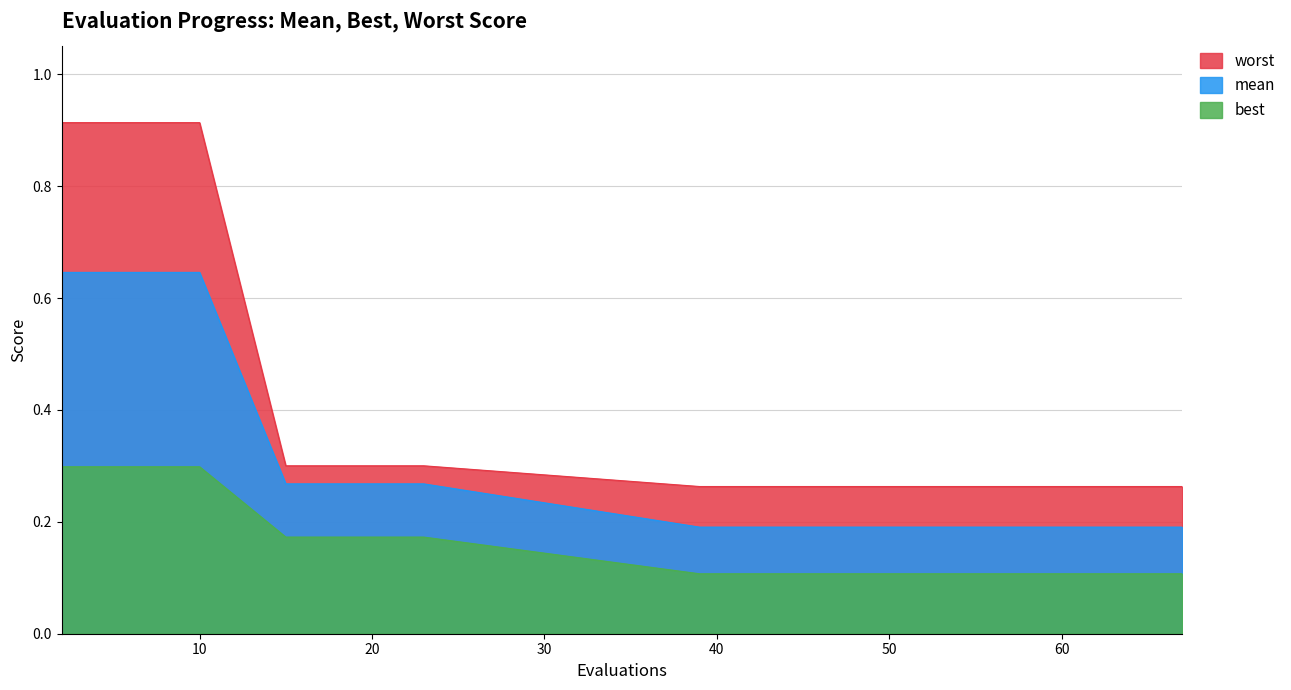

Does the chart display data point markers on the line(s)?

No